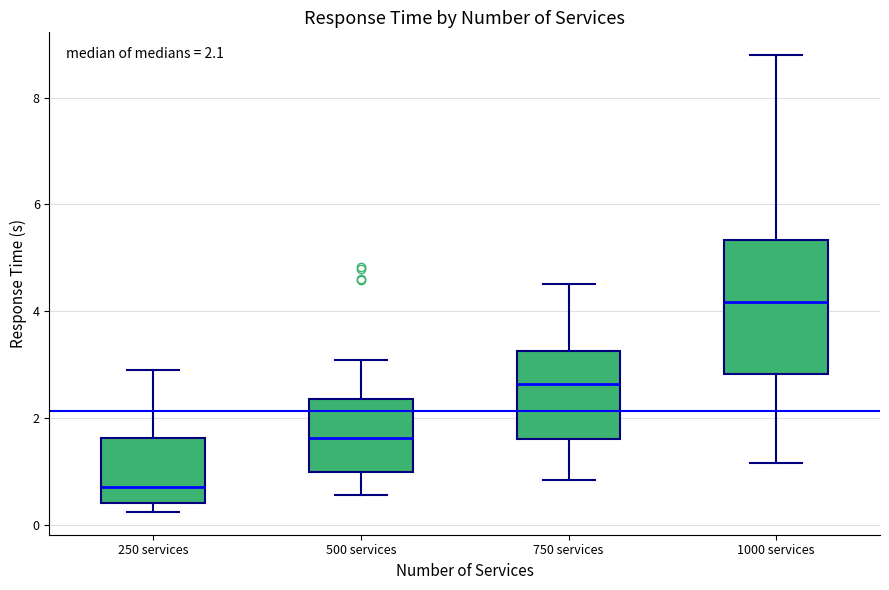

Comparing the boxes themselves (not the whiskers), which one is the tallest?

1000 services